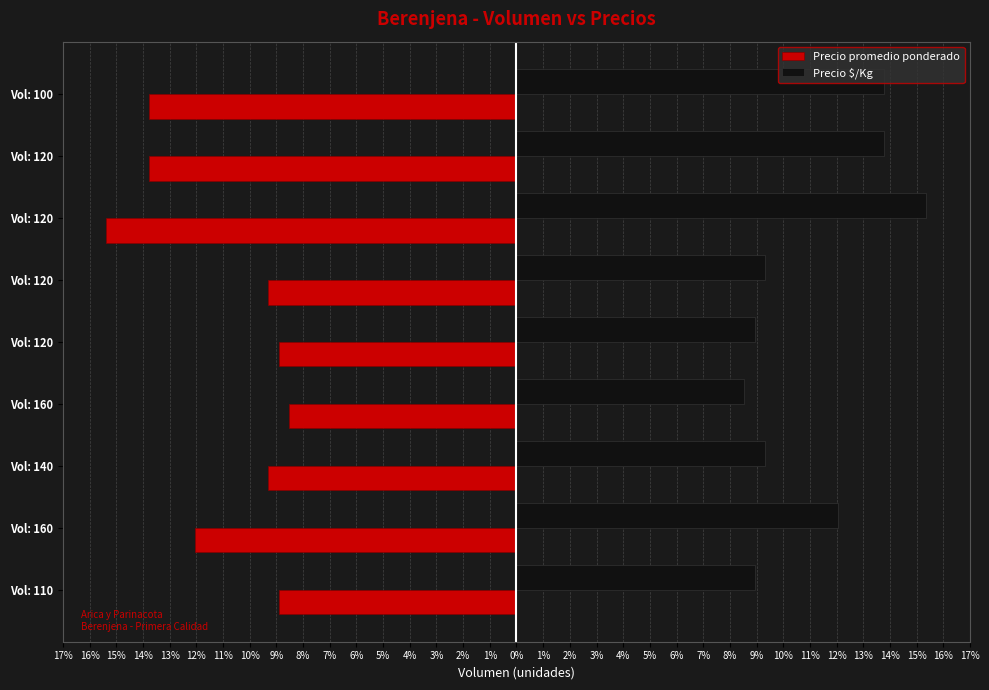

What are all the series names shown in the legend?

Precio promedio ponderado, Precio $/Kg